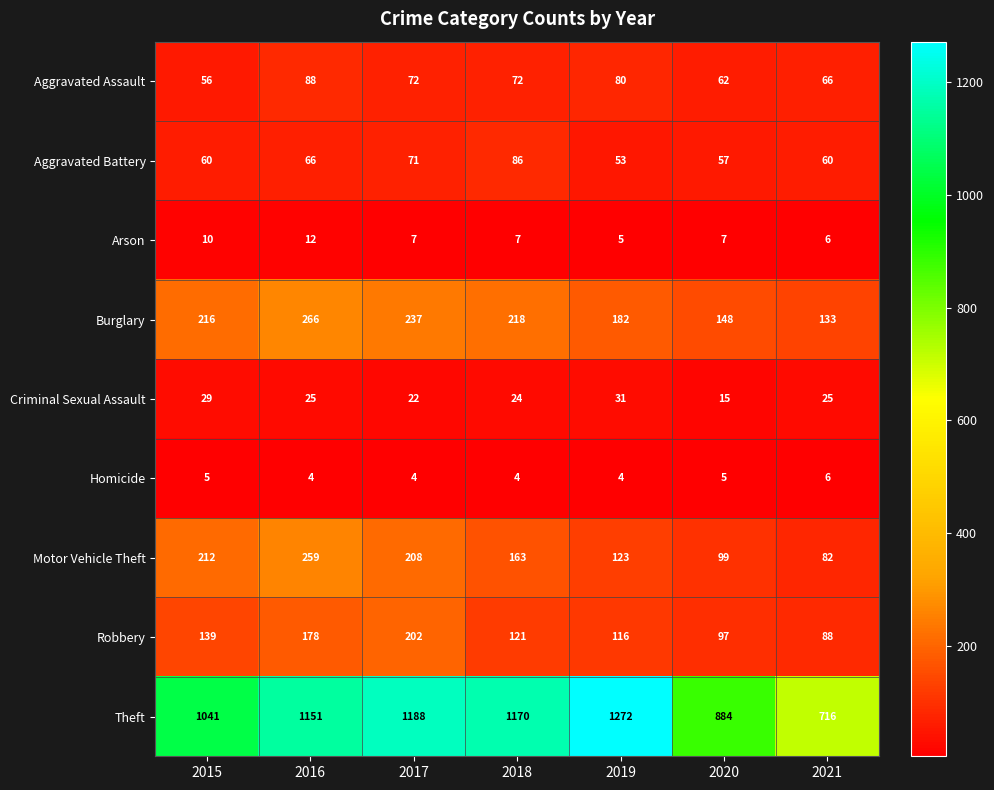

Where is Motor Vehicle Theft nearest to the value 170?

2018